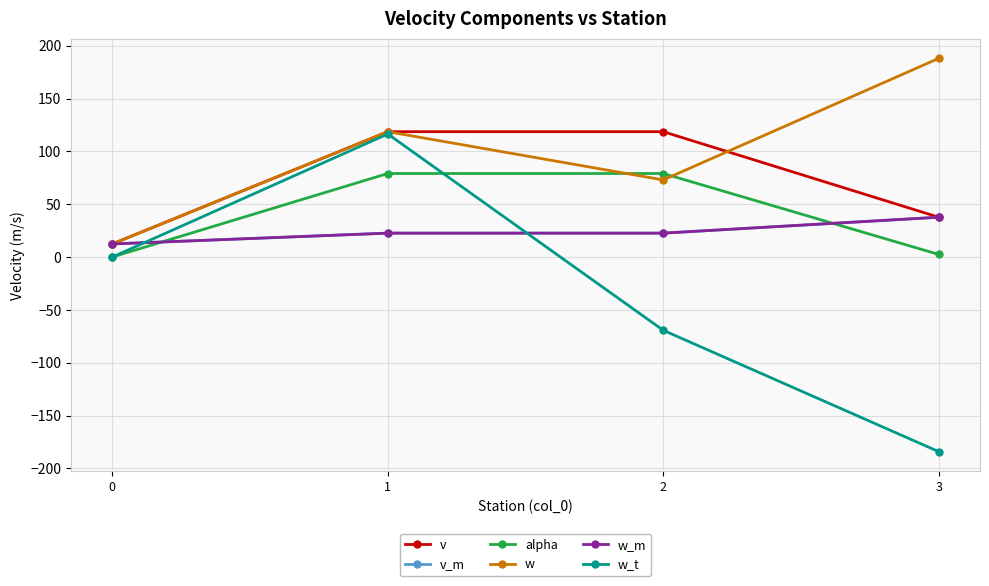

Which has a higher value, 1 or 3?

1